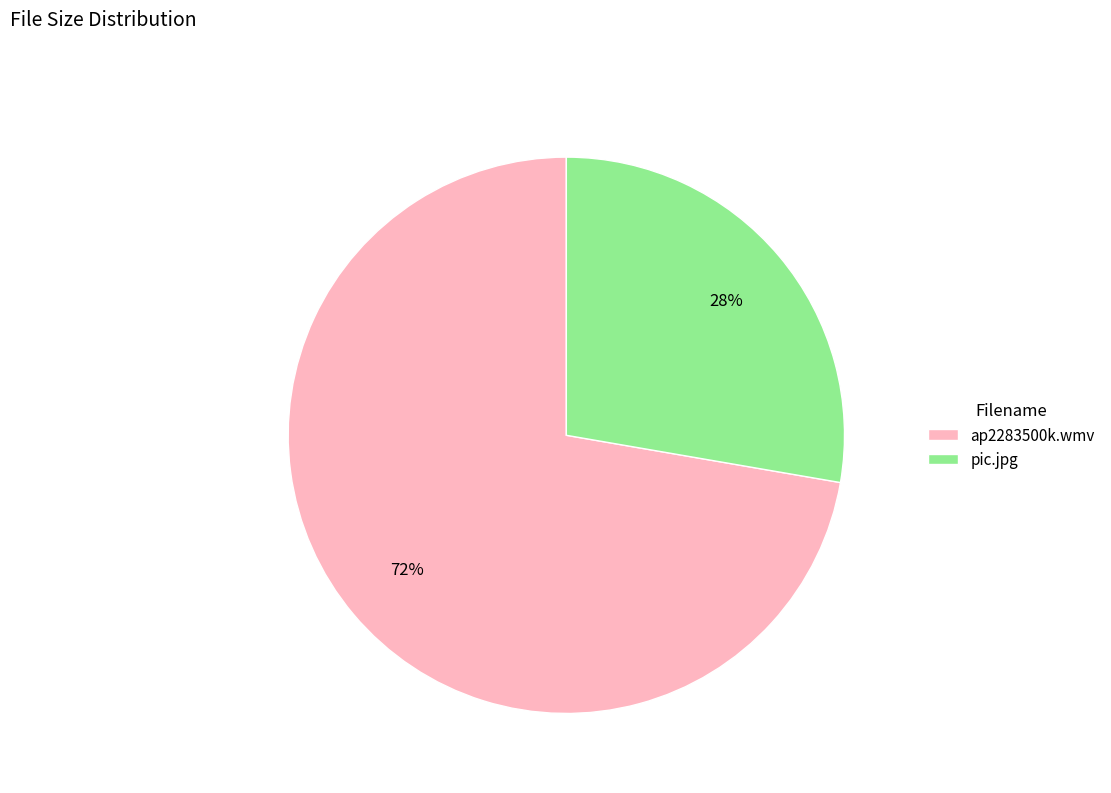

Which category has the smallest portion of the pie?

pic.jpg